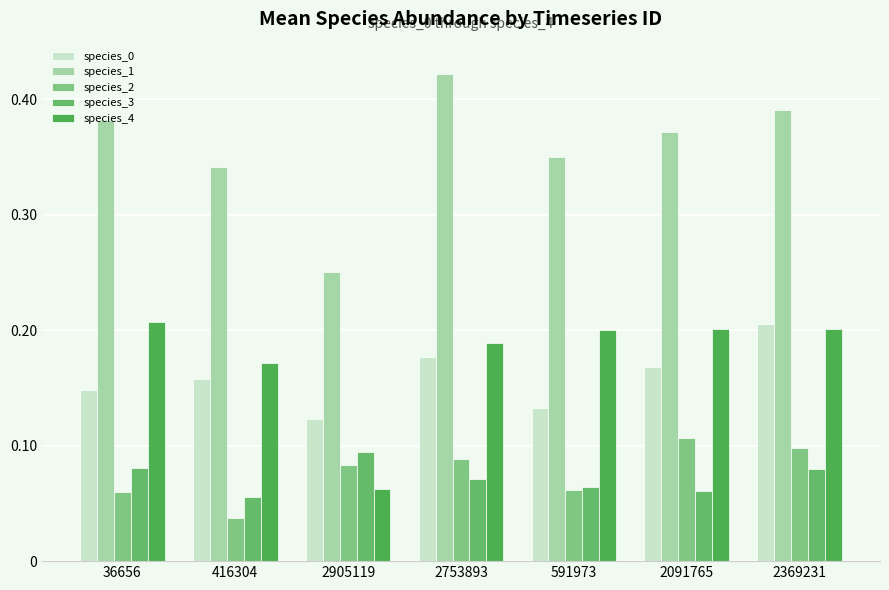

What position from the left is 2905119?

3